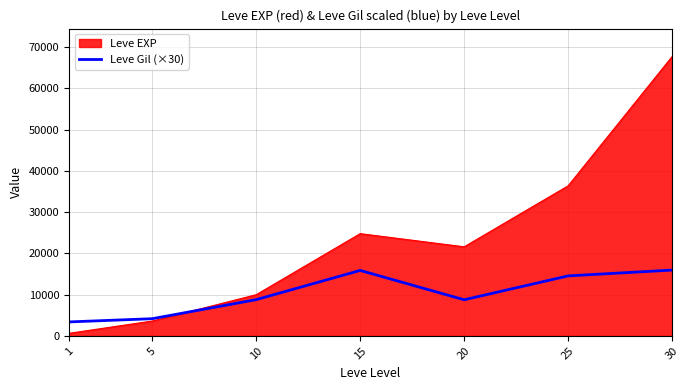

True or false: the data shows 3402 at 10.

False